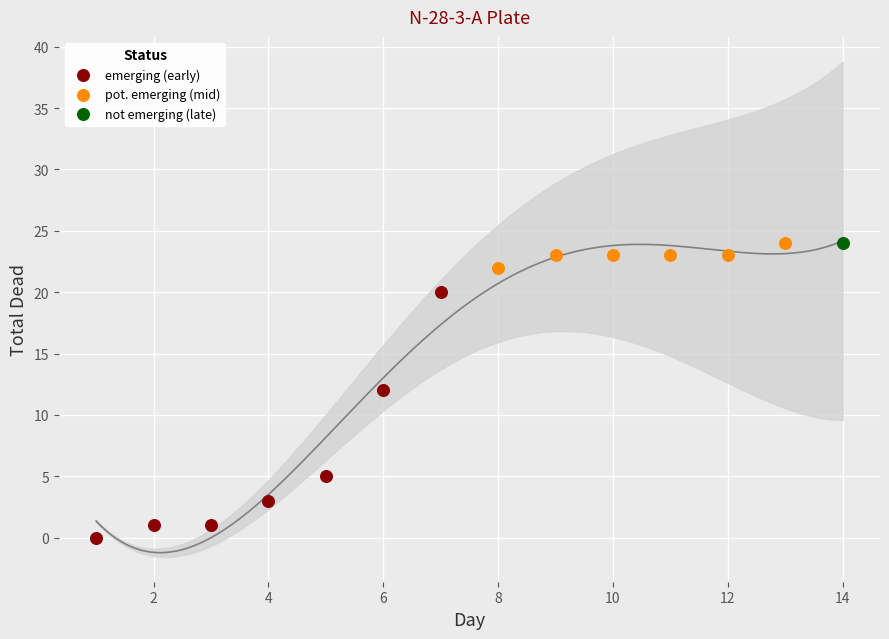

What are all the series names shown in the legend?

emerging (early), pot. emerging (mid), not emerging (late)